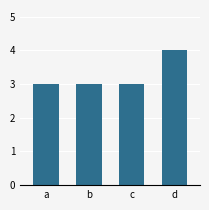

How many values are between 3 and 4?

4